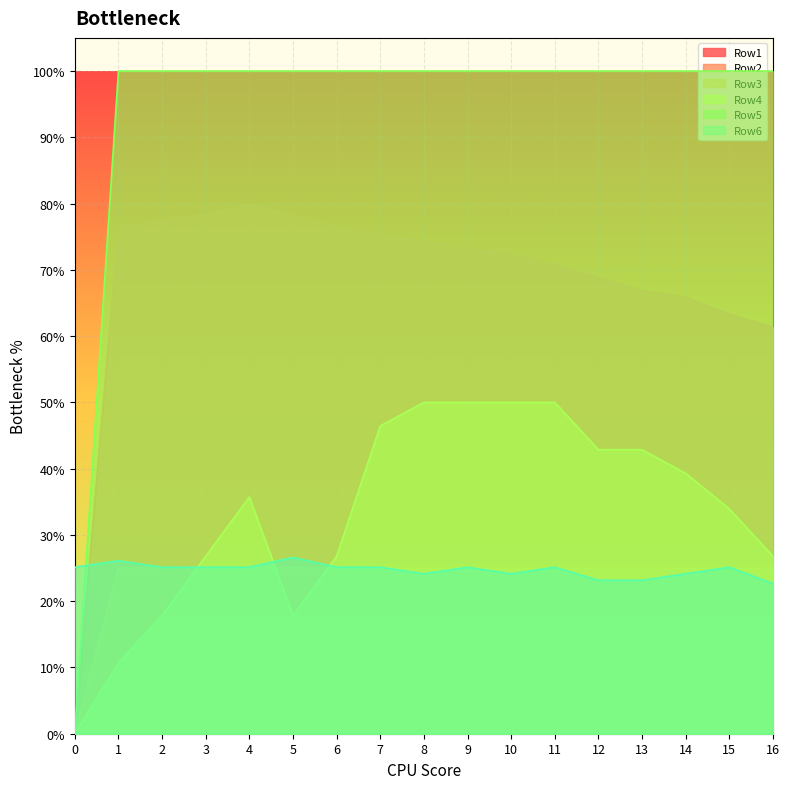

True or false: Row2 has a value of 0.7 at 12.

True